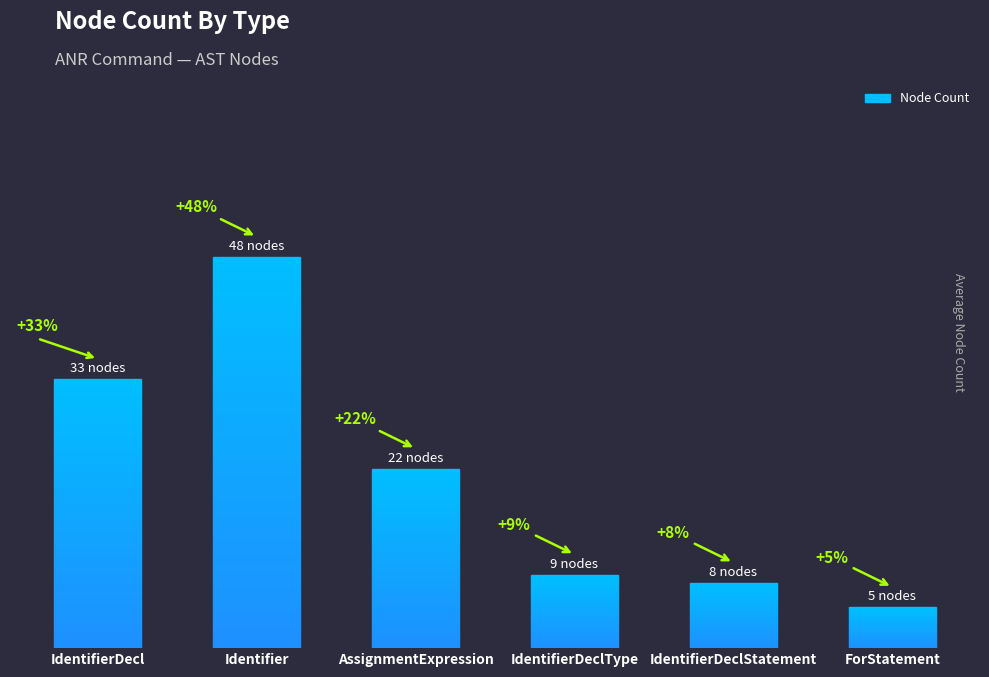

Rank the categories by value from highest to lowest.

Identifier, IdentifierDecl, AssignmentExpression, IdentifierDeclType, IdentifierDeclStatement, ForStatement